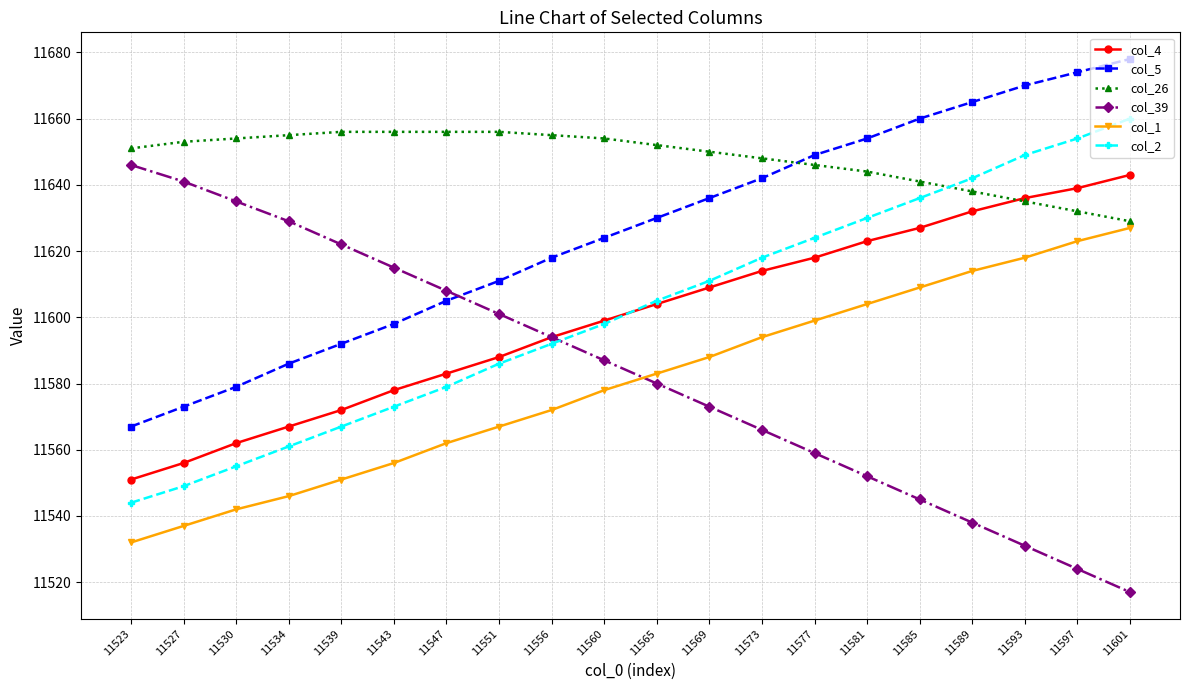

Is the value of col_5 at 11539 greater than the value of col_39 at 11539?

No